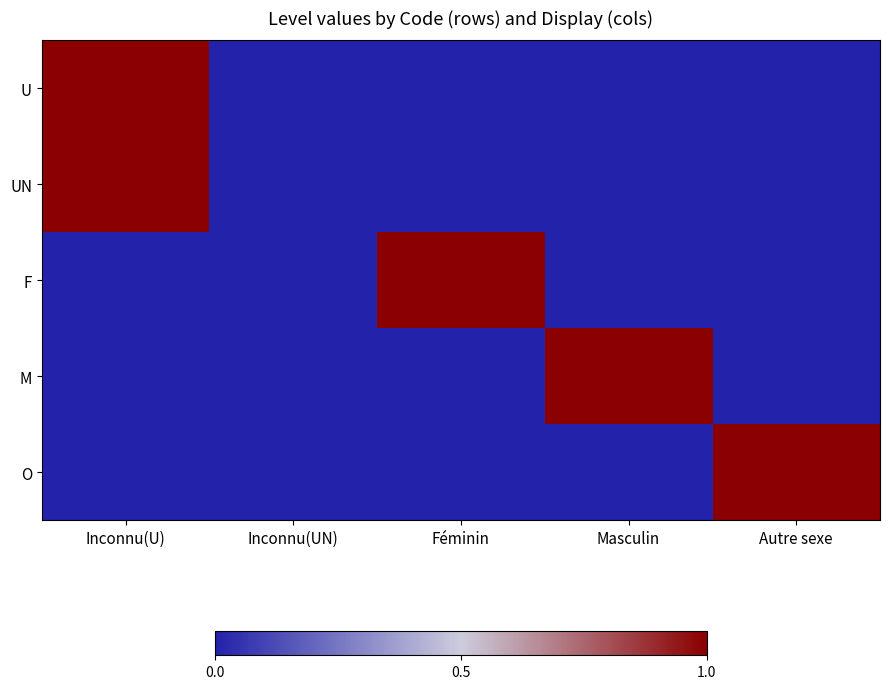

At Autre sexe, list the series in order from largest to smallest.

O, U, UN, F, M